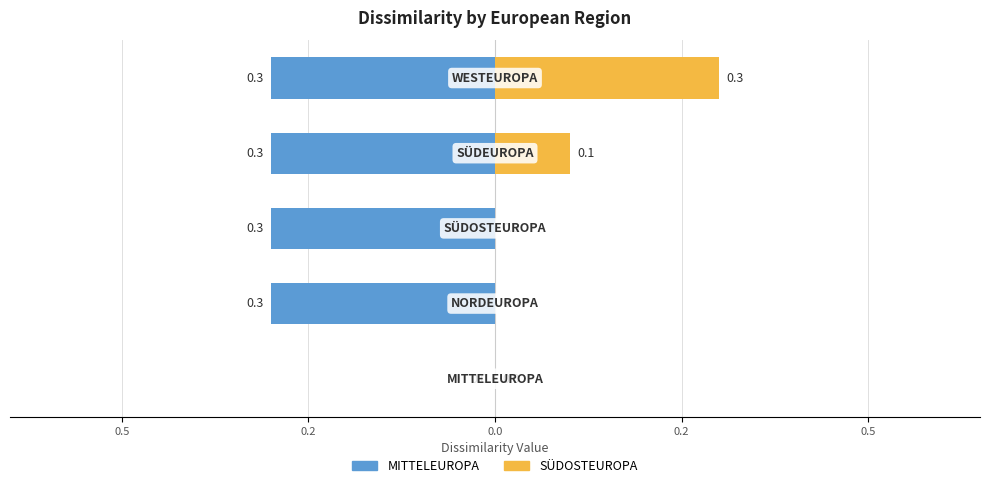

True or false: SÜDOSTEUROPA has a value of -0.2 at 0.5.

False